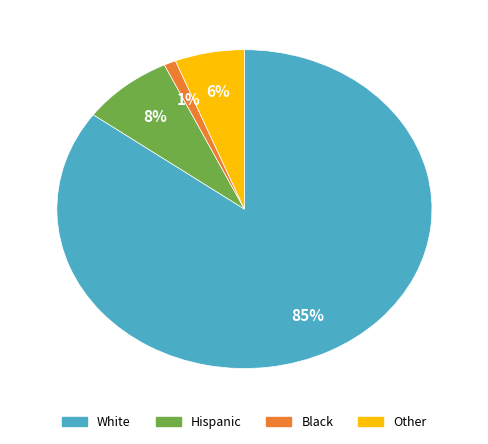

To the nearest percent, what is the average slice percentage?

25%